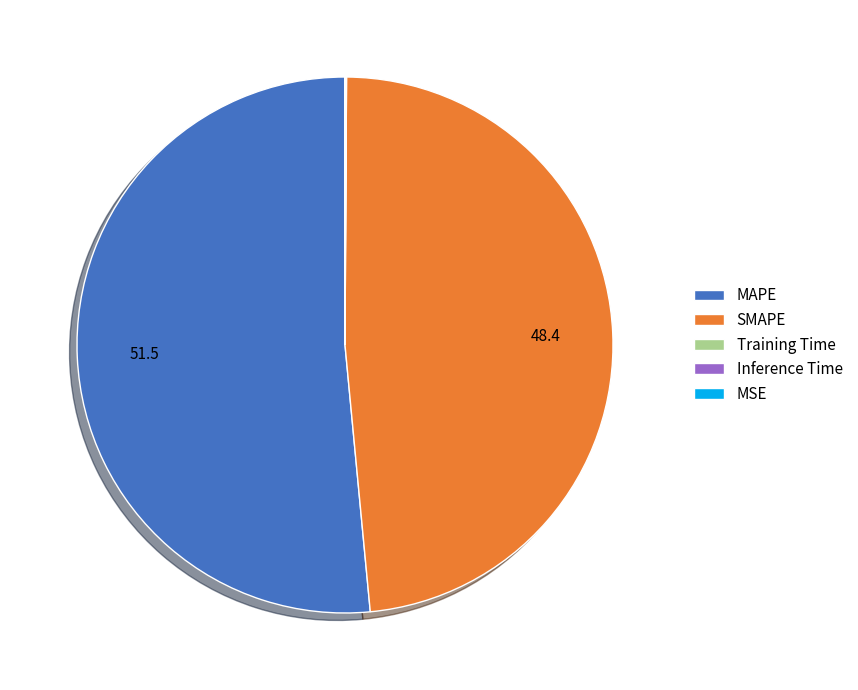

True or false: MAPE accounts for 52% of the total.

True